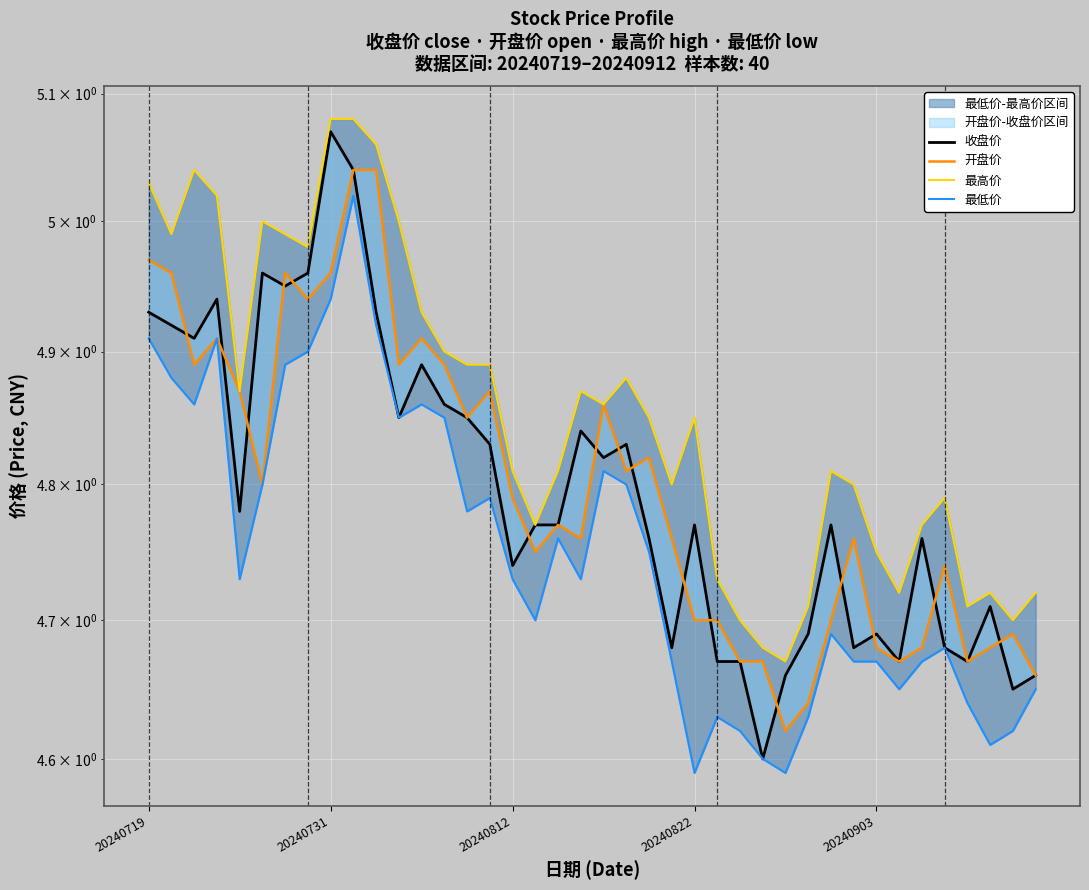

Reading right to left, transcribe all the data shown in this chart.

收盘价: 4.7	4.7	4.7	4.7	4.7	4.8	4.7	4.7	4.7	4.8	4.7	4.7	4.6	4.7	4.7	4.8	4.7	4.8	4.8	4.8	4.8	4.8	4.8	4.7	4.8	4.8	4.9	4.9	4.8	4.9	5.0	5.1	5.0	5.0	5.0	4.8	4.9	4.9	4.9	4.9
开盘价: 4.7	4.7	4.7	4.7	4.7	4.7	4.7	4.7	4.8	4.7	4.6	4.6	4.7	4.7	4.7	4.7	4.8	4.8	4.8	4.9	4.8	4.8	4.8	4.8	4.9	4.8	4.9	4.9	4.9	5.0	5.0	5.0	4.9	5.0	4.8	4.9	4.9	4.9	5.0	5.0
最高价: 4.7	4.7	4.7	4.7	4.8	4.8	4.7	4.8	4.8	4.8	4.7	4.7	4.7	4.7	4.7	4.8	4.8	4.8	4.9	4.9	4.9	4.8	4.8	4.8	4.9	4.9	4.9	4.9	5.0	5.1	5.1	5.1	5.0	5.0	5.0	4.9	5.0	5.0	5.0	5.0
最低价: 4.7	4.6	4.6	4.6	4.7	4.7	4.7	4.7	4.7	4.7	4.6	4.6	4.6	4.6	4.6	4.6	4.7	4.8	4.8	4.8	4.7	4.8	4.7	4.7	4.8	4.8	4.8	4.9	4.8	4.9	5.0	4.9	4.9	4.9	4.8	4.7	4.9	4.9	4.9	4.9